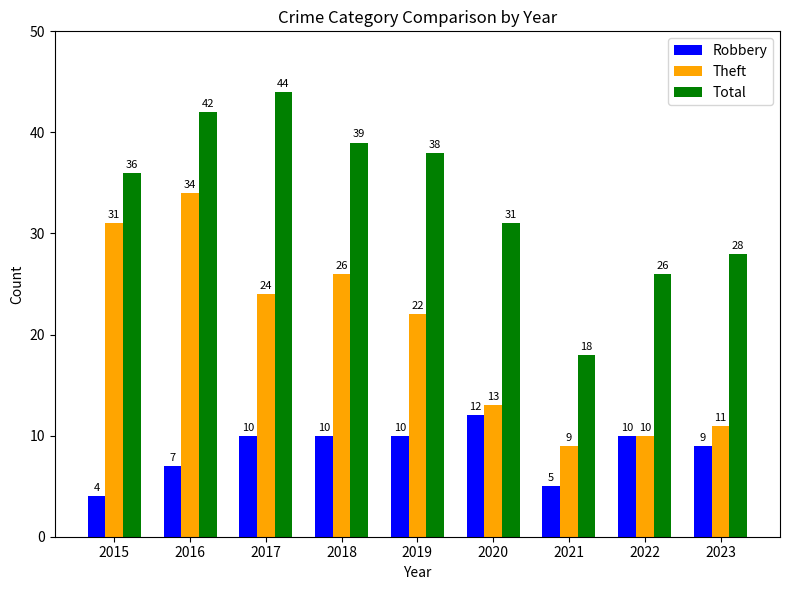

Count the number of data series in this chart.

3